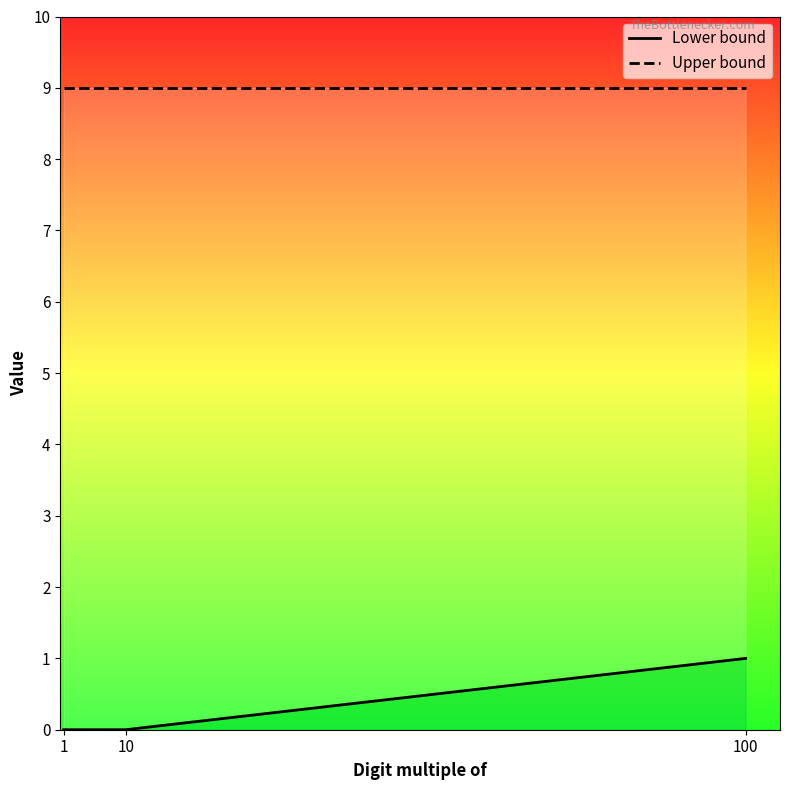

At how many categories does at least one series exceed 7?

3